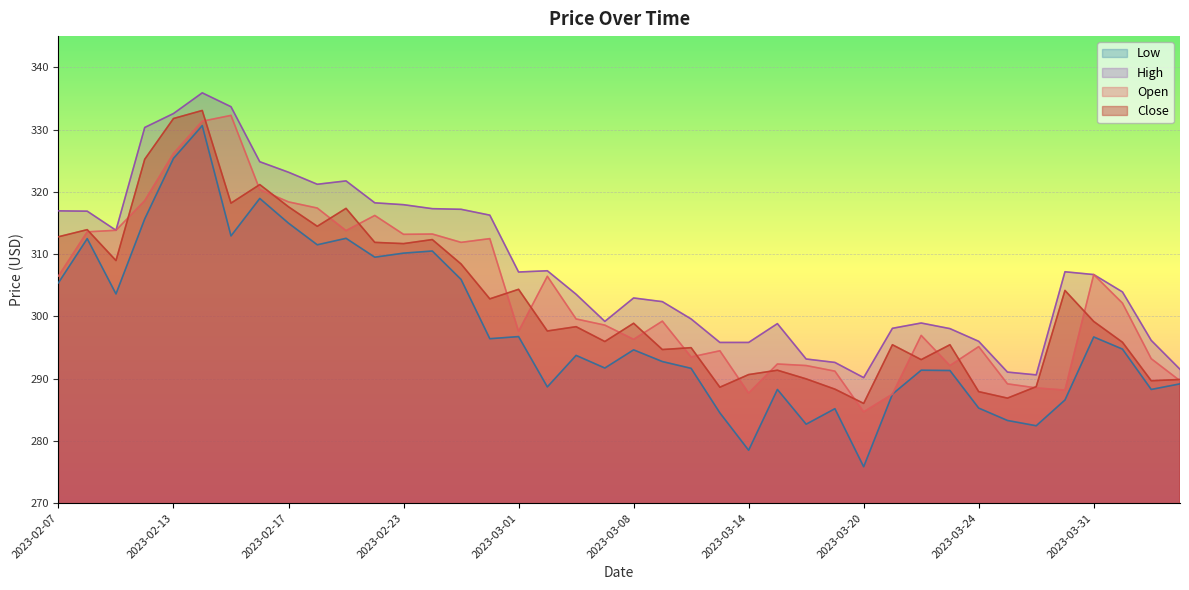

Which category has the lowest value across all series?

2023-03-20